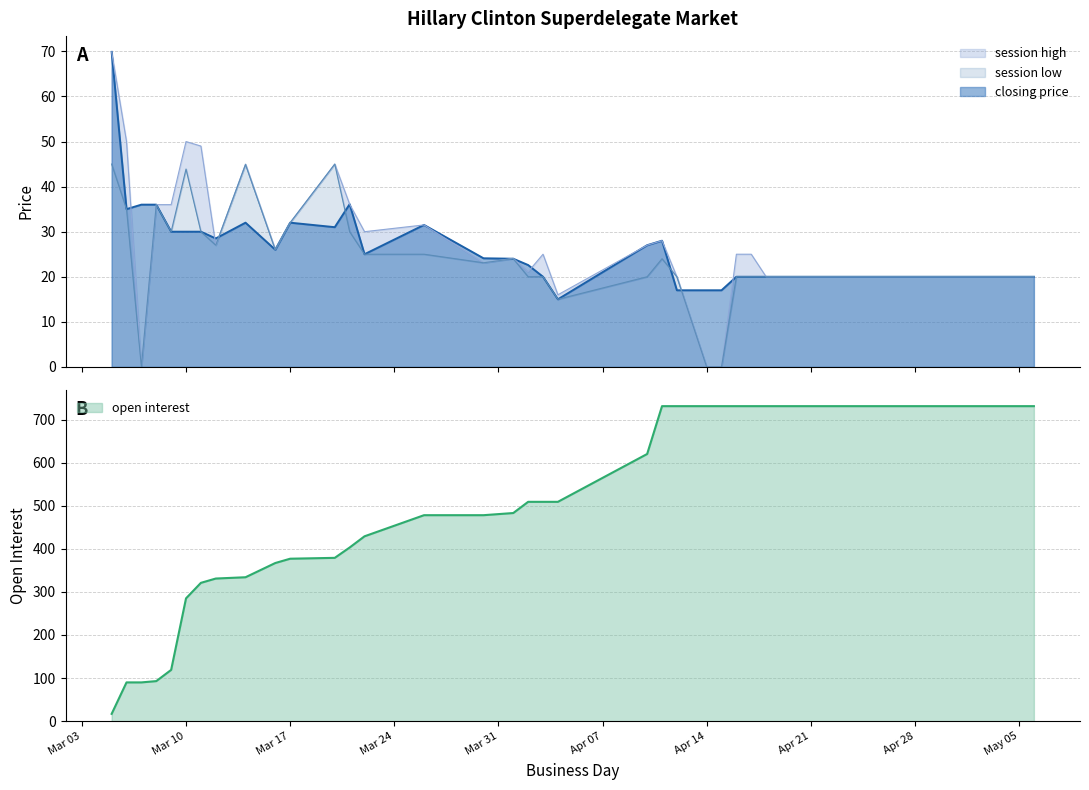

How many data points in open interest are less than 620?

20